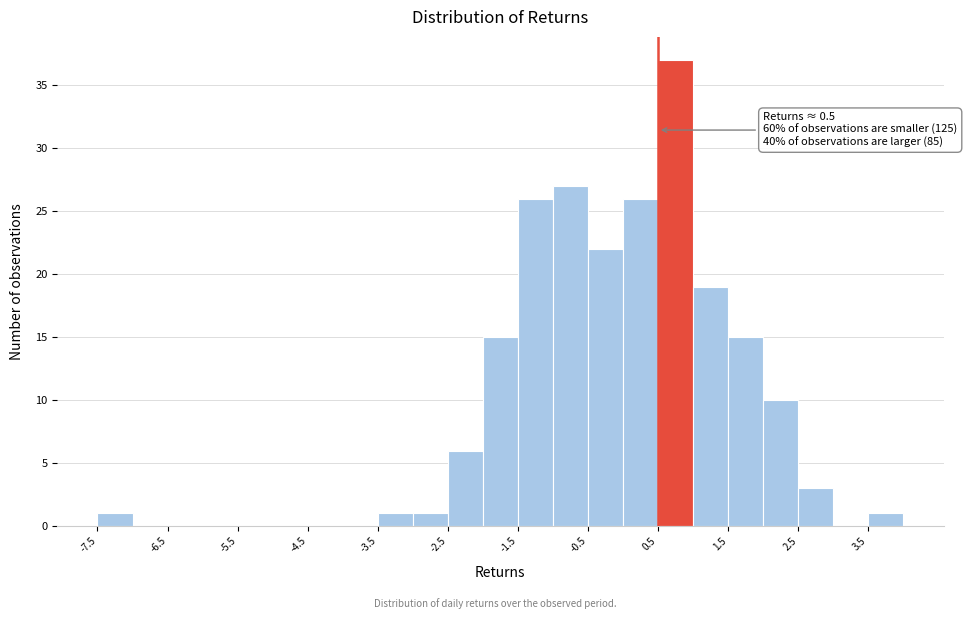

Which range on the x-axis has the tallest bar?

0.5 to 1.0